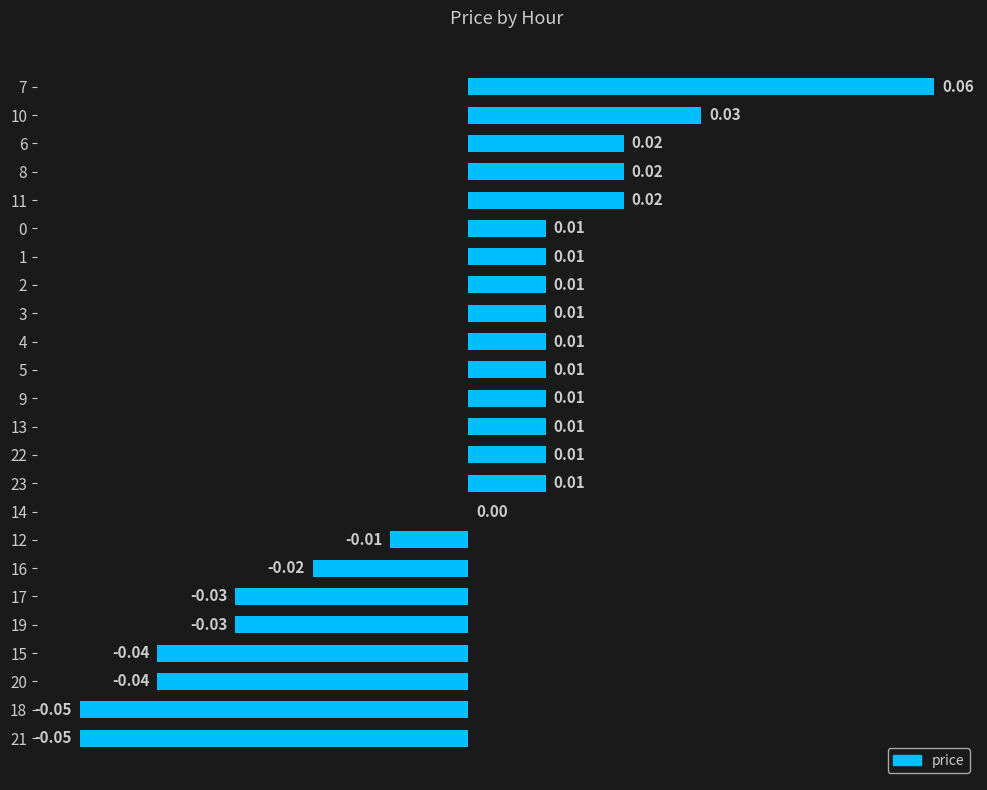

Between 14 and 9, which is larger?

9